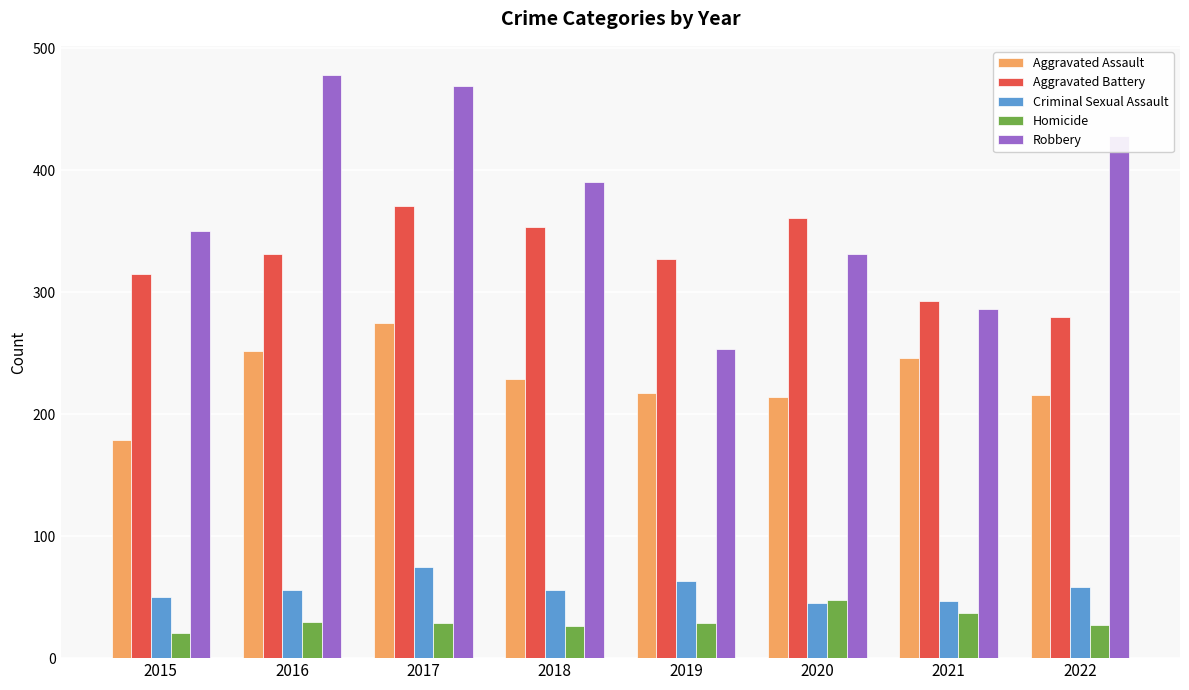

Is it true that Criminal Sexual Assault equals 45 at 2020?

True